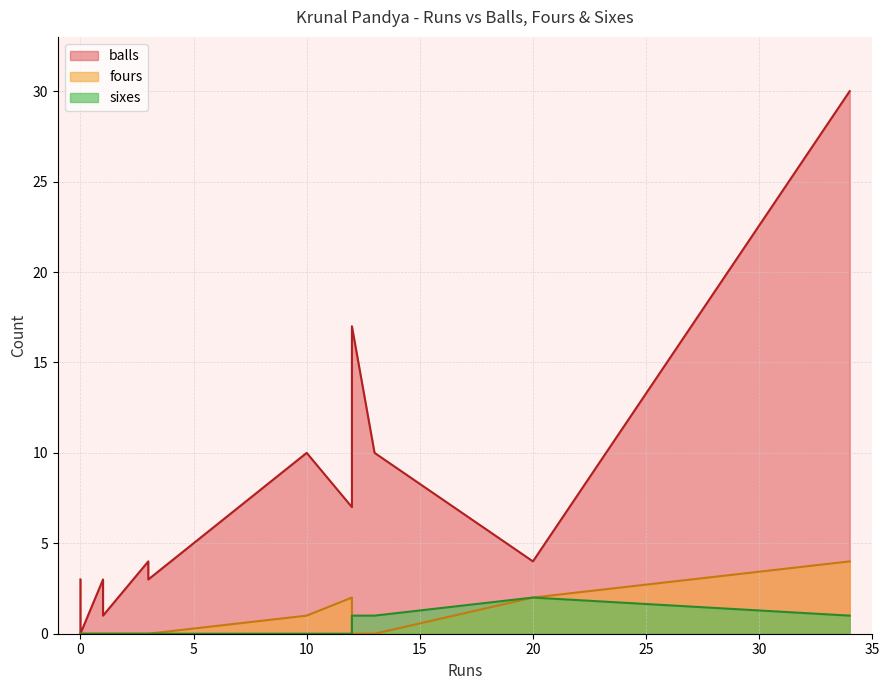

How many data points does each series have?

12